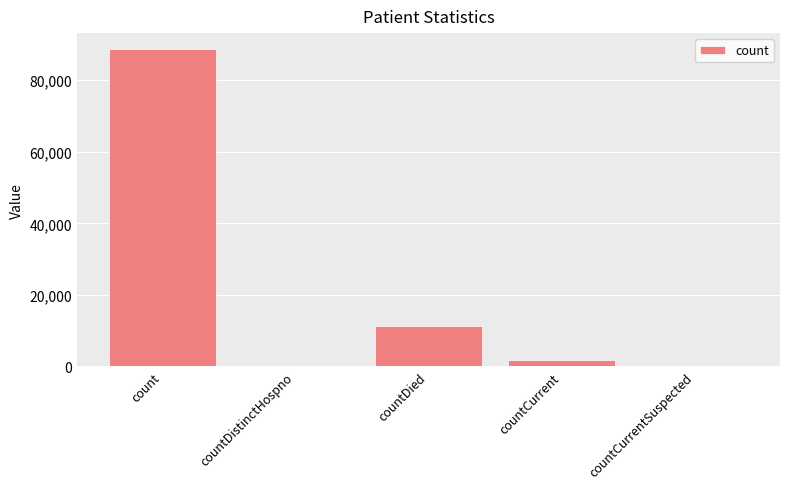

Reading left to right, transcribe all the data shown in this chart.

count=88755	countDistinctHospno=0	countDied=11282	countCurrent=1732	countCurrentSuspected=0